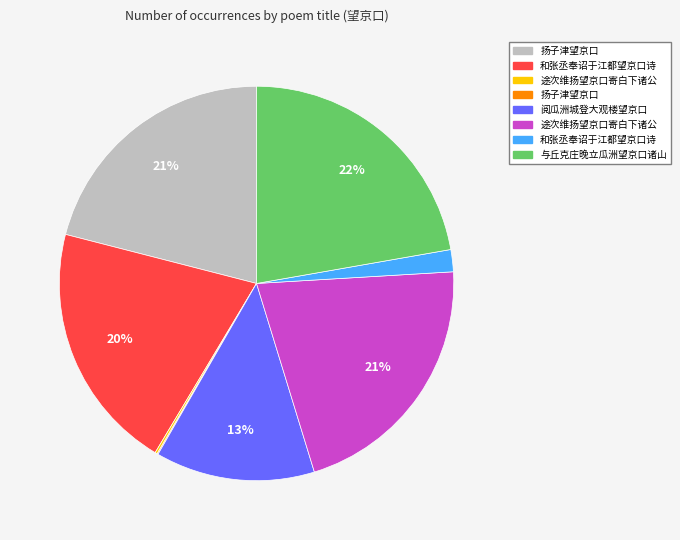

To the nearest percent, what is the difference between the largest and smallest slice percentages?

22%